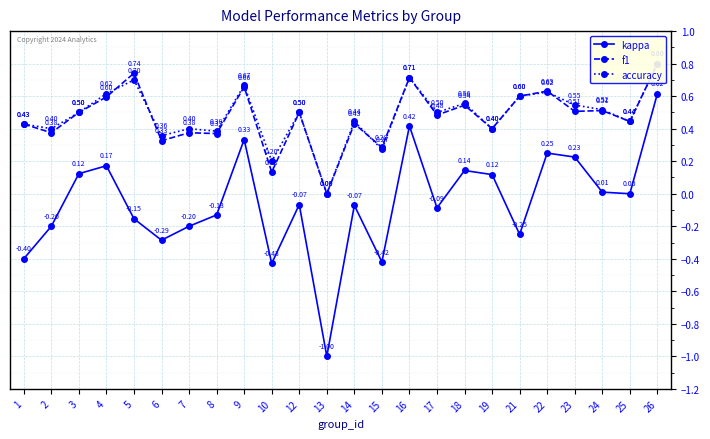

In accuracy, how many points are lower than both neighbors (excluding endpoints)?

9